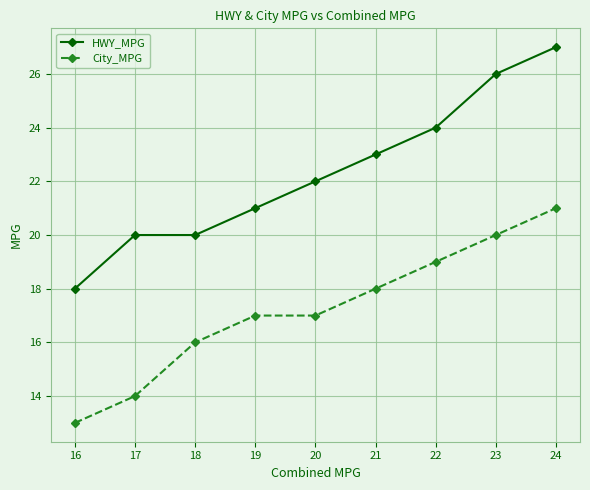

How many categories are shown in the chart?

9